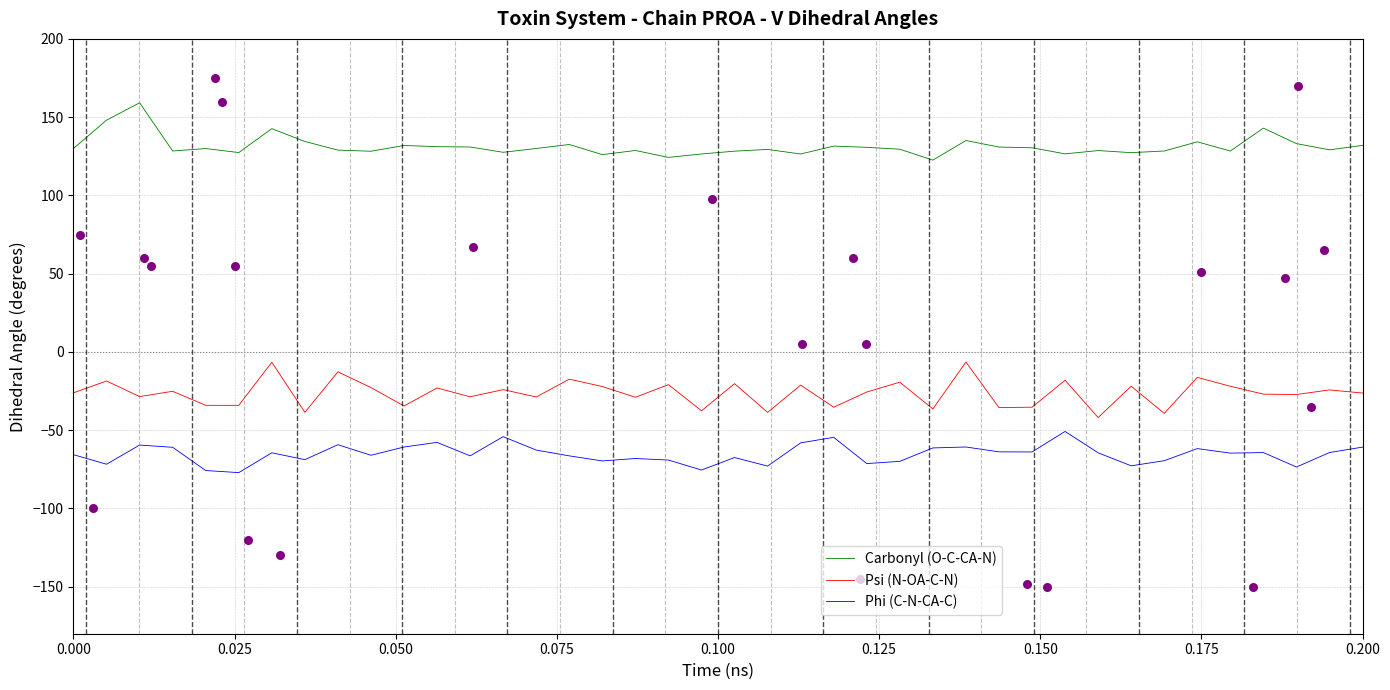

At how many categories does at least one series exceed 51?

40